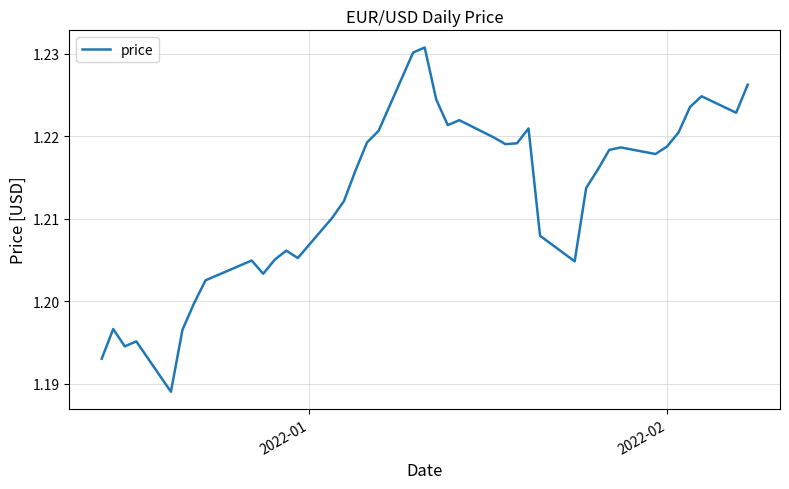

Does the chart display data point markers on the line(s)?

No